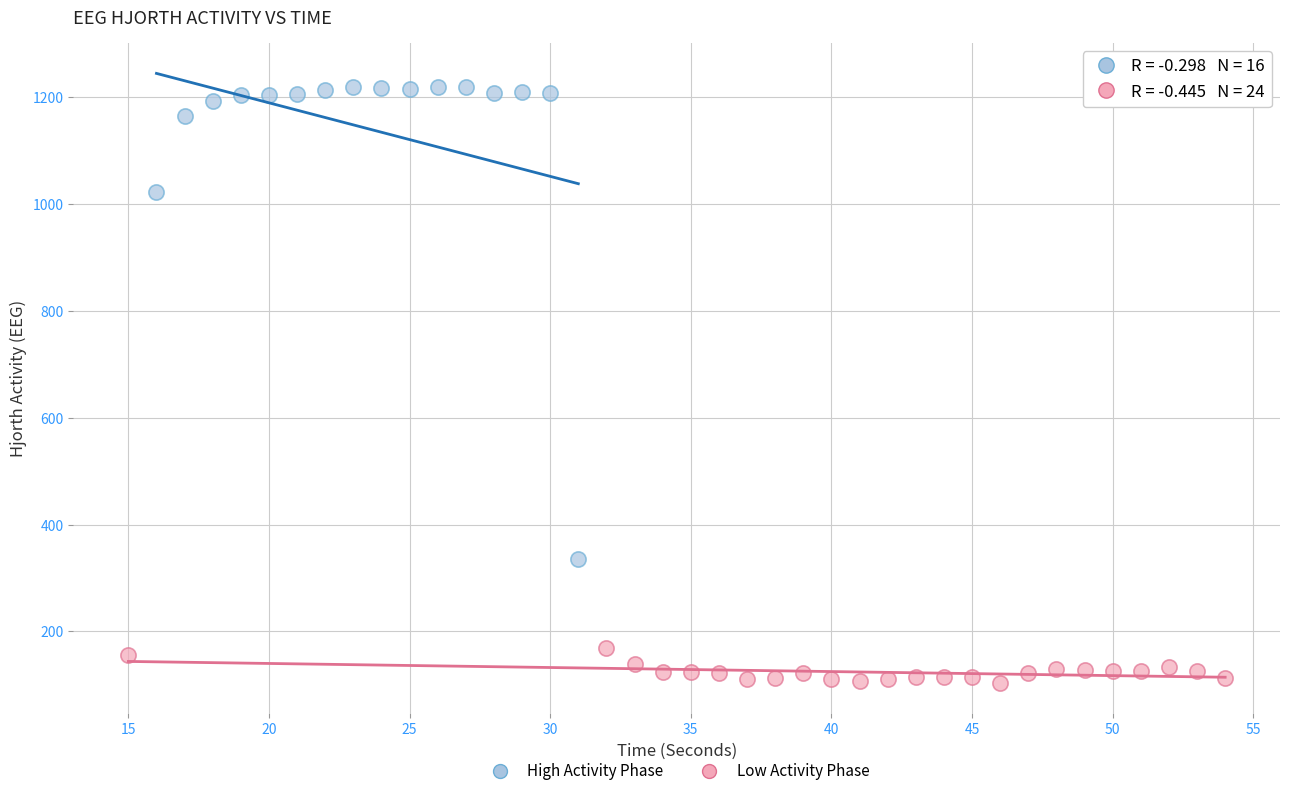

Which series reaches the maximum Y coordinate?

High Activity Phase